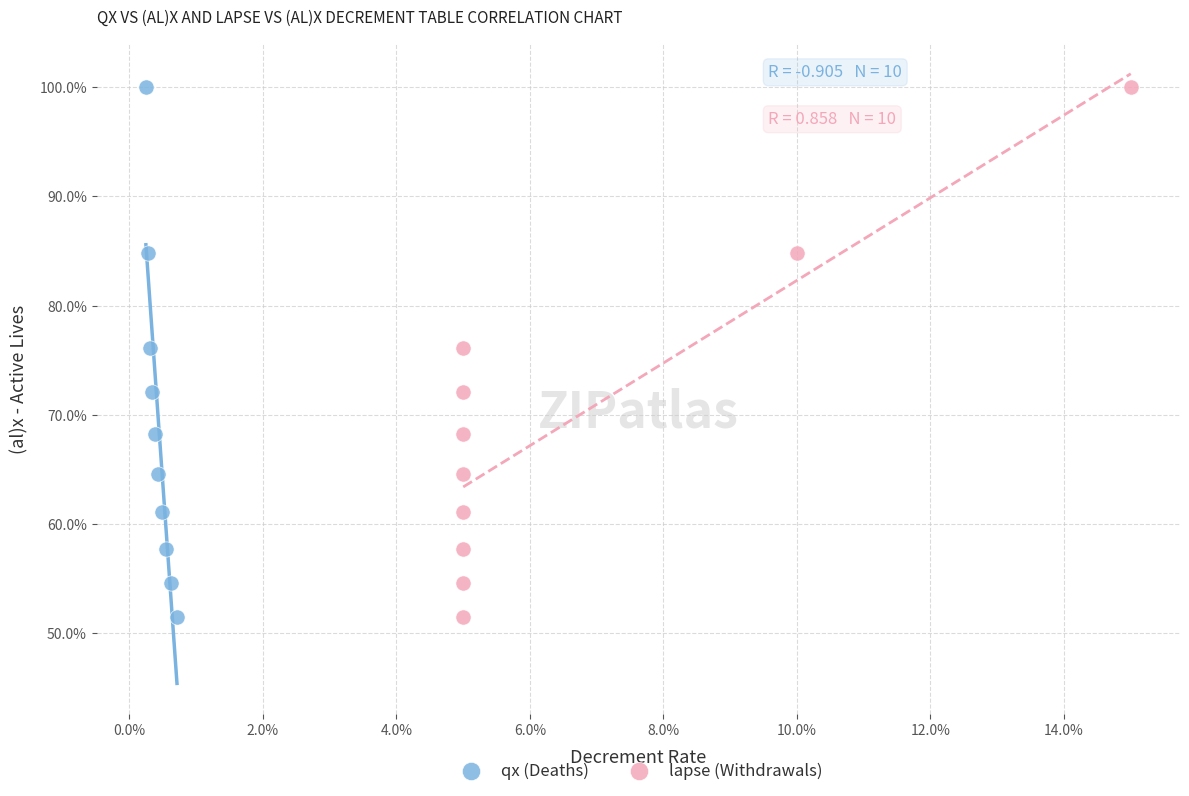

What are all the series names shown in the legend?

qx (Deaths), lapse (Withdrawals)